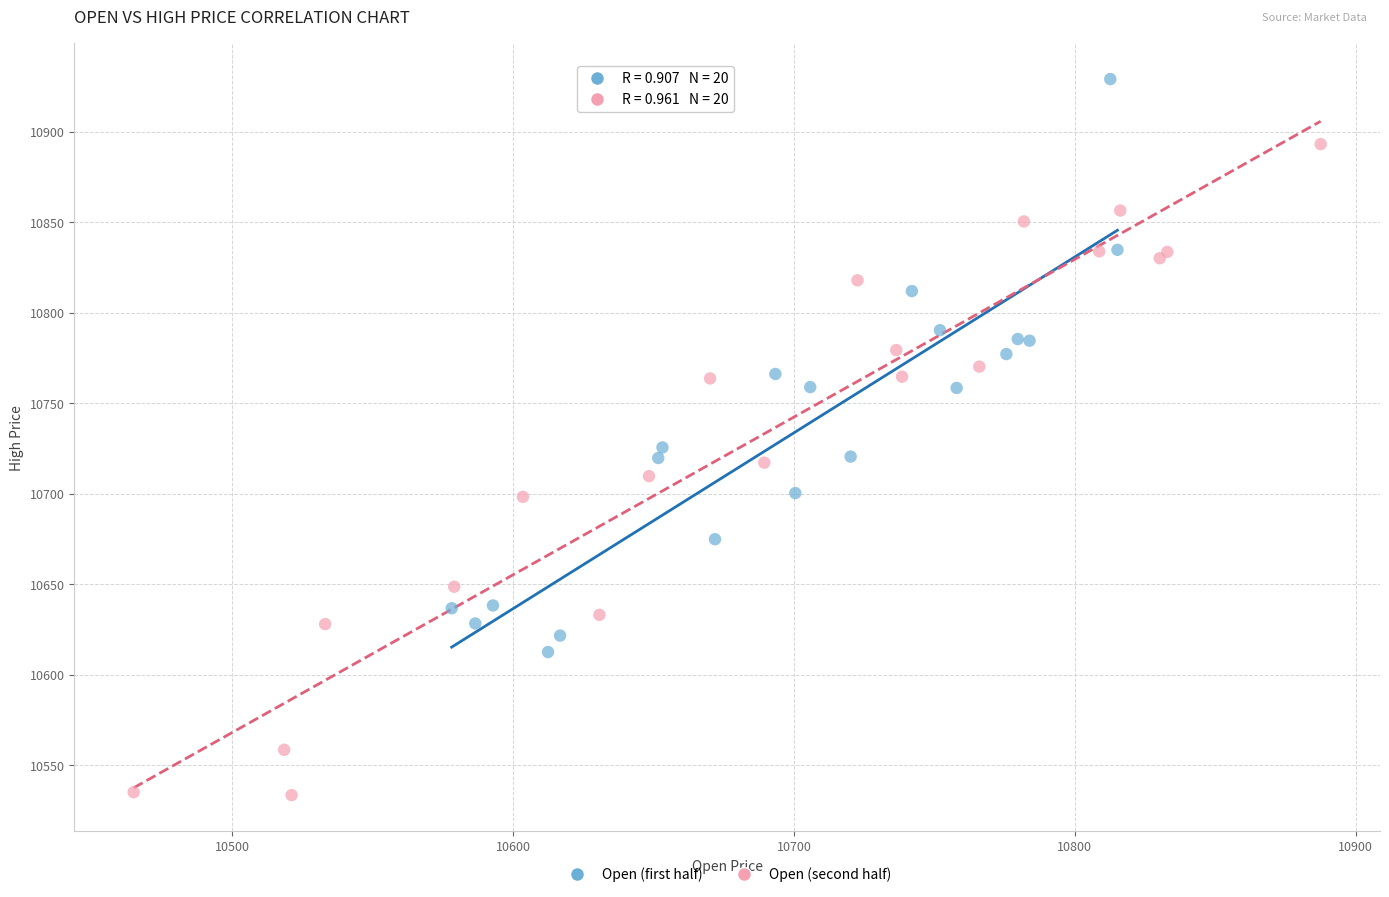

Which series reaches the maximum Y coordinate?

Open (first half)